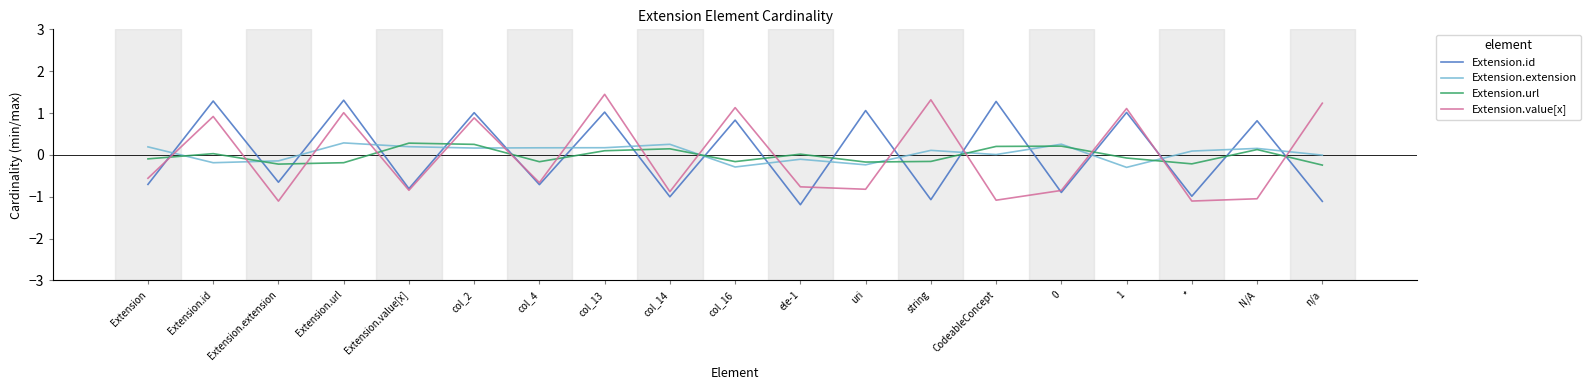

How many categories are shown in the chart?

19